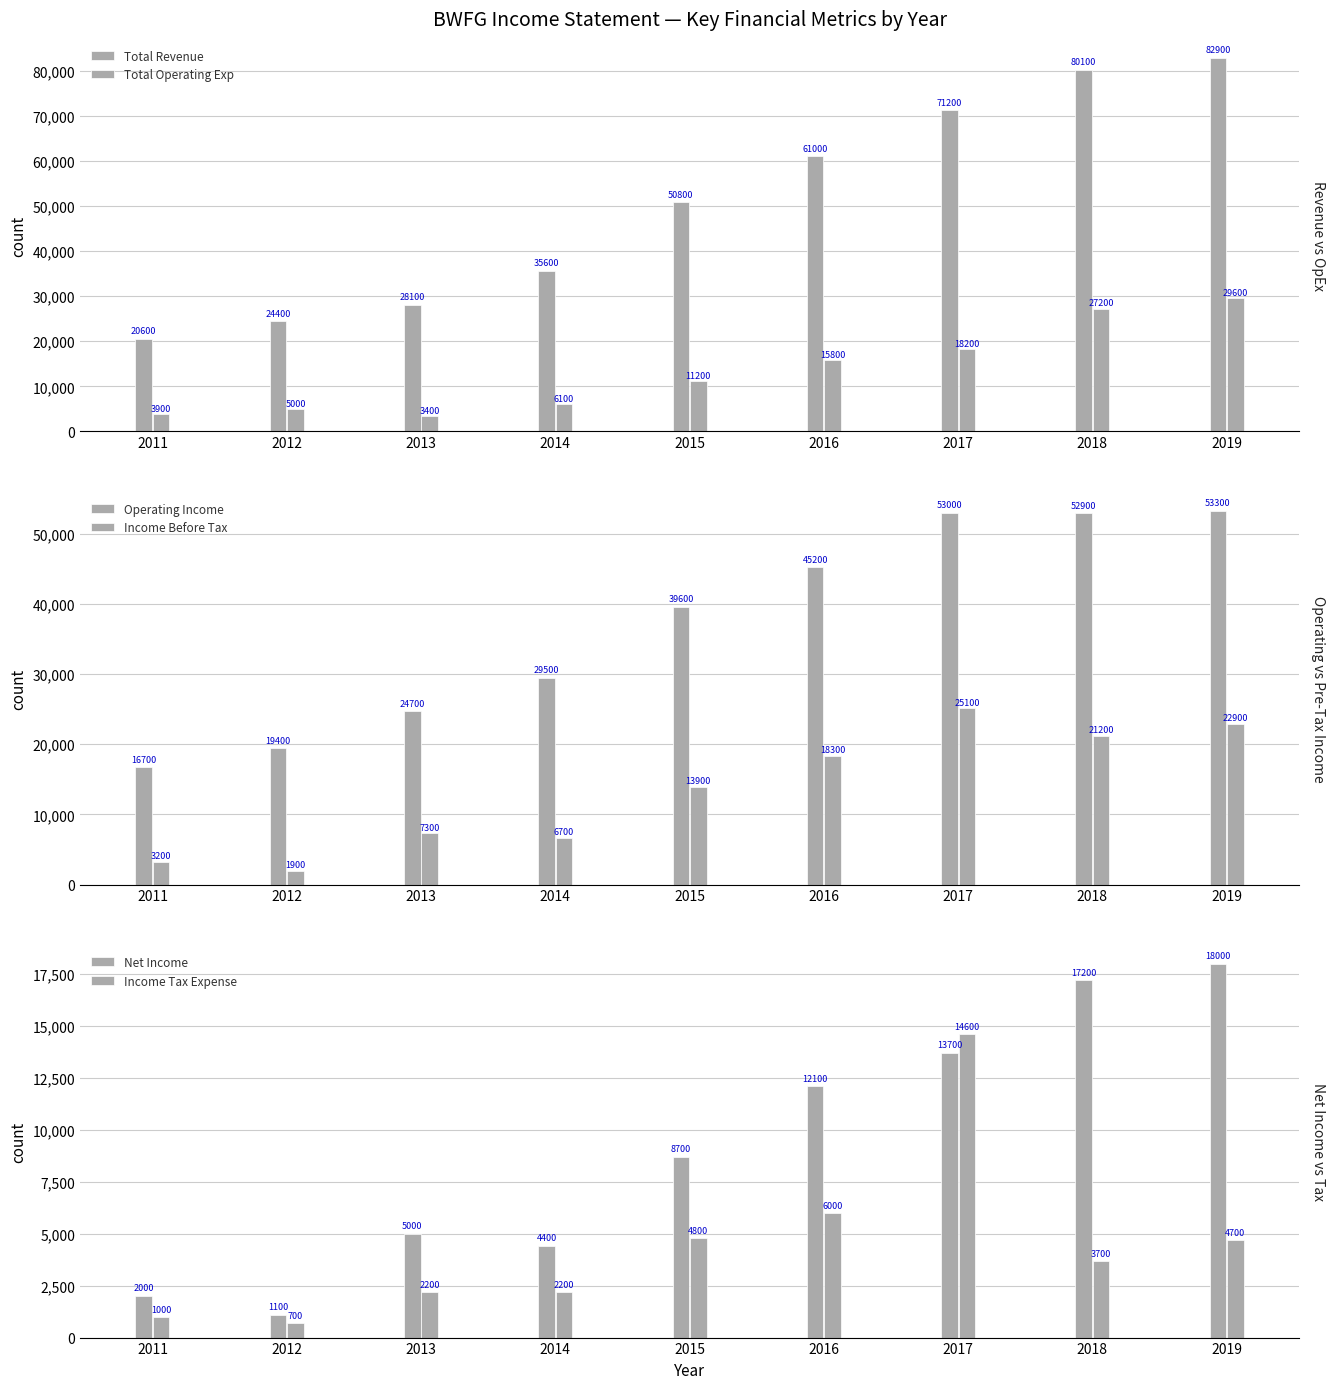

What is the spread (max minus min) of values at 2017?

57500